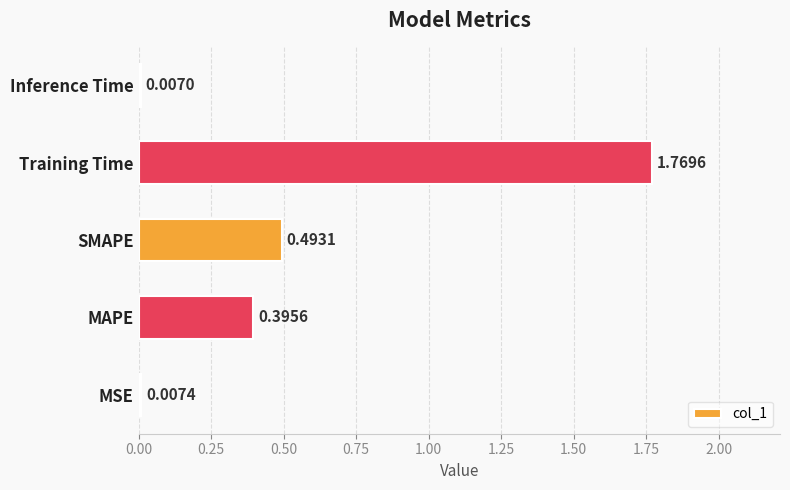

What is the sum of all values?

2.7